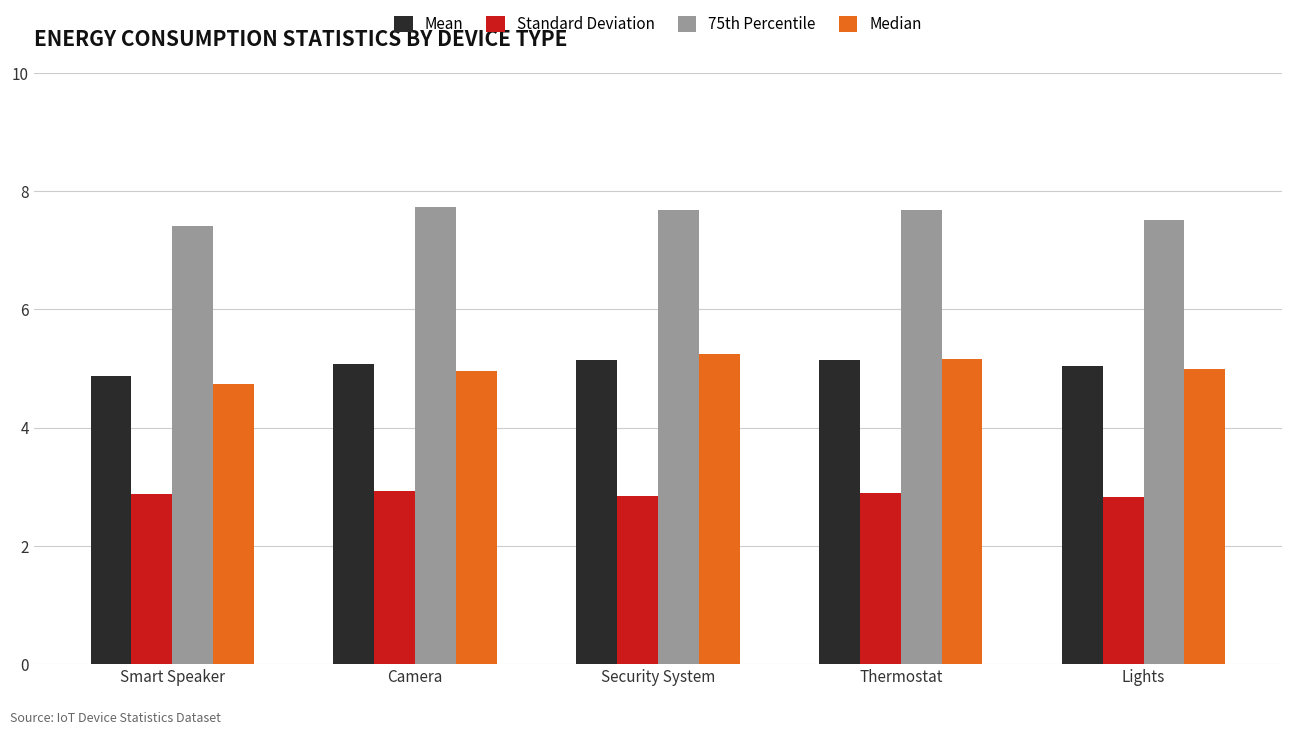

What is the average value of the 75th Percentile series?

7.6